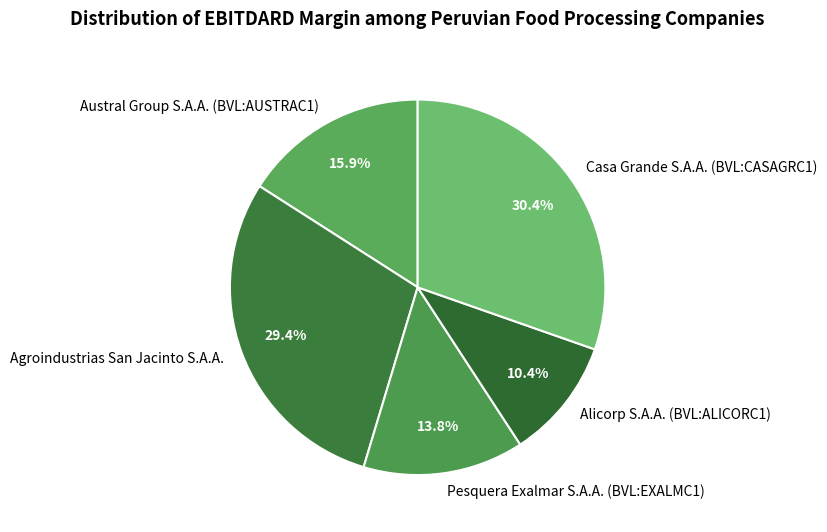

Between Pesquera Exalmar S.A.A. (BVL:EXALMC1) and Austral Group S.A.A. (BVL:AUSTRAC1), which is larger?

Austral Group S.A.A. (BVL:AUSTRAC1)